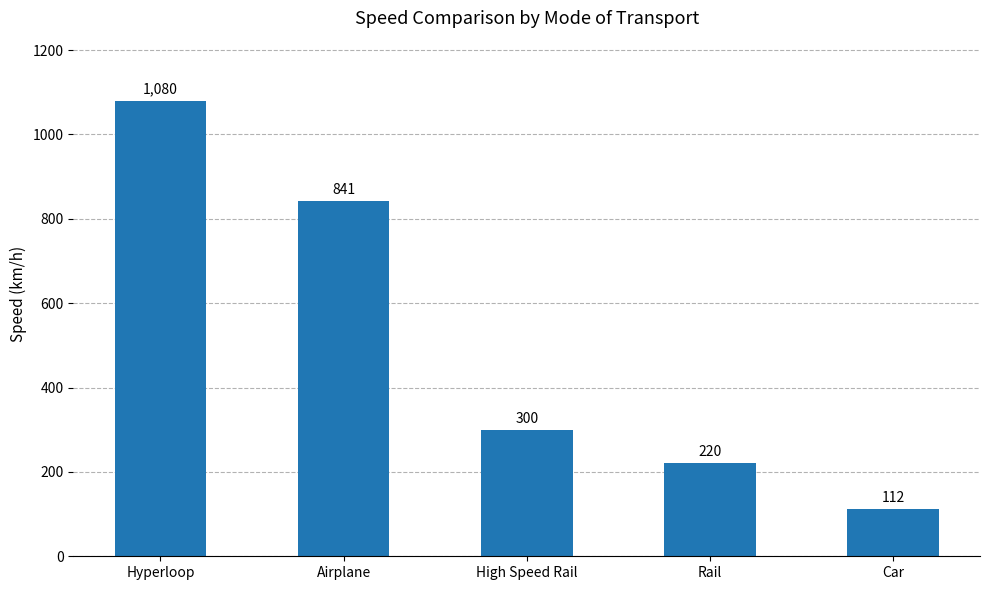

Are the bars horizontal?

No